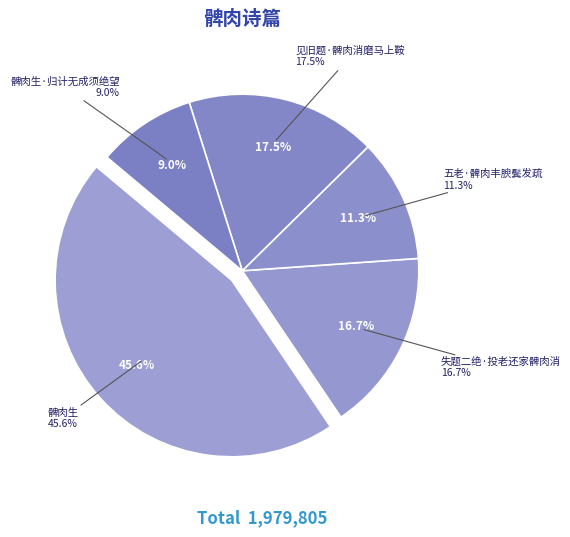

Approximately how many times larger is the value at 见旧题·髀肉消磨马上鞍 compared to 髀肉生·归计无成须绝望?

1.9